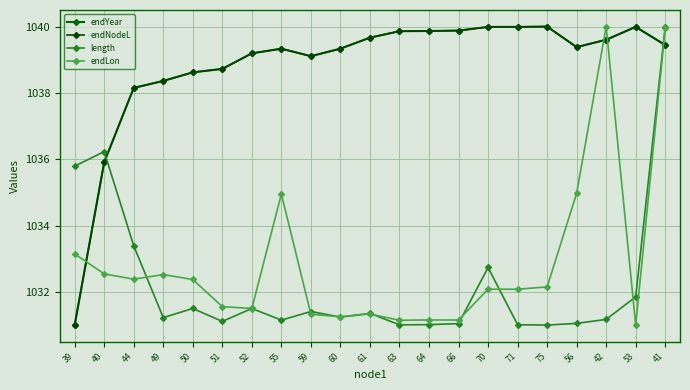

At which label is endNodeL closest to 1035?

40